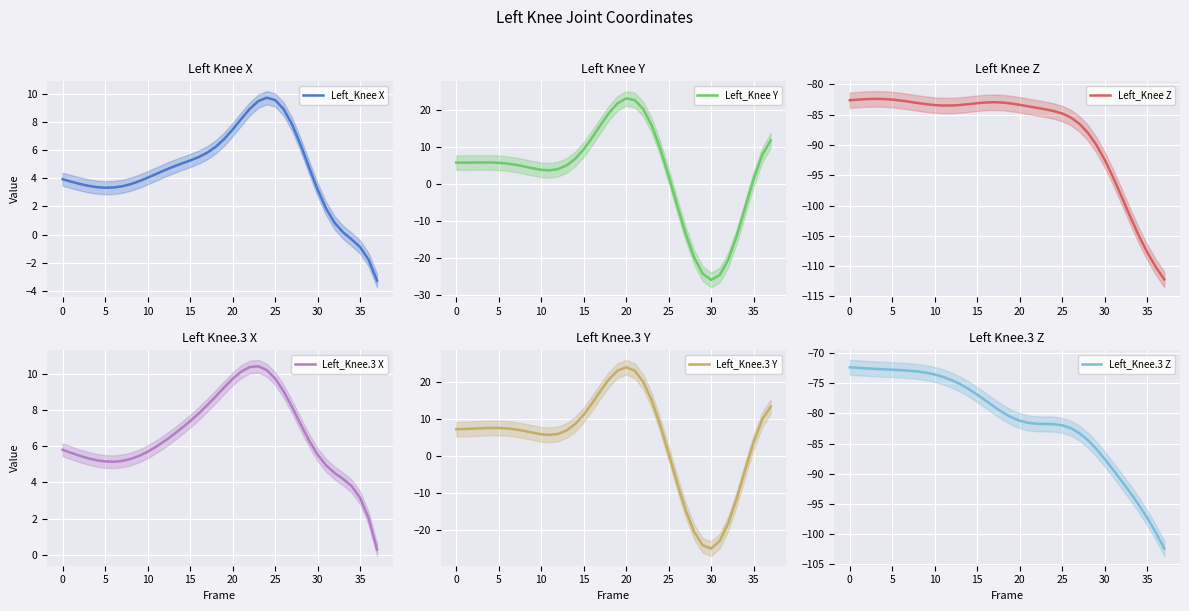

What is the minimum value for Left_Knee.3 Z?

-102.4